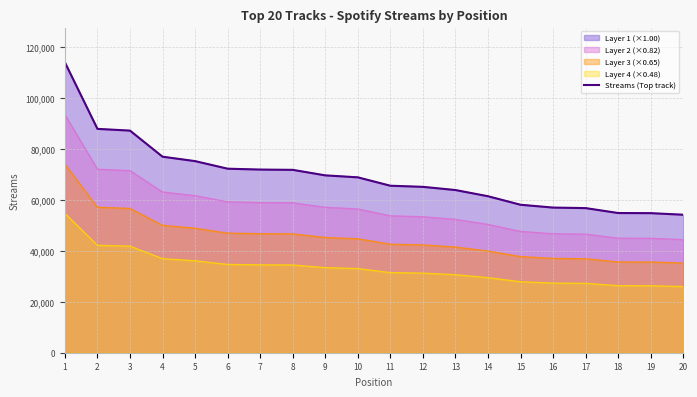

What is the value of the 4th point from the left?

77051